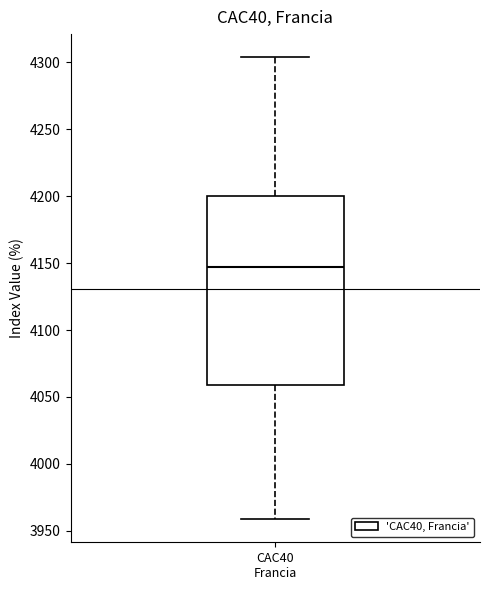

Read this box plot against the y-axis: the position of the median line, the range covered by the box, and the ends of both whiskers. The values are not printed on the chart, so give them approximately, as read against the axis.

median 4145, box 4060 to 4200, whiskers 3960 to 4305